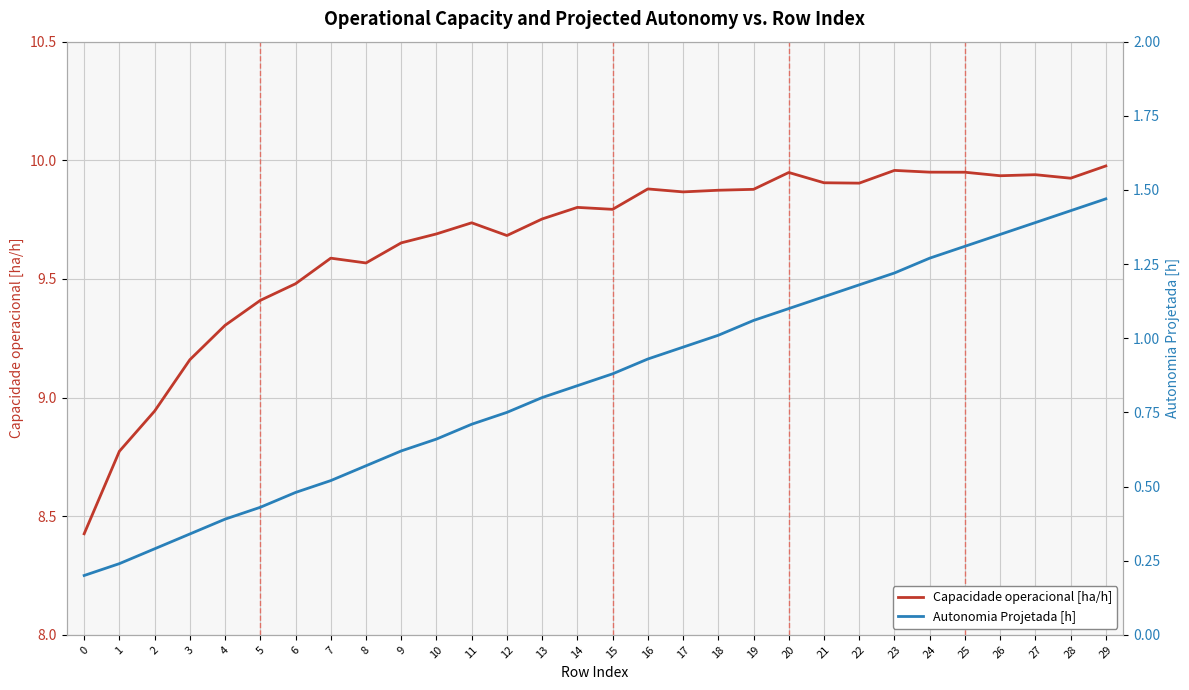

How many lines are shown in the chart?

2